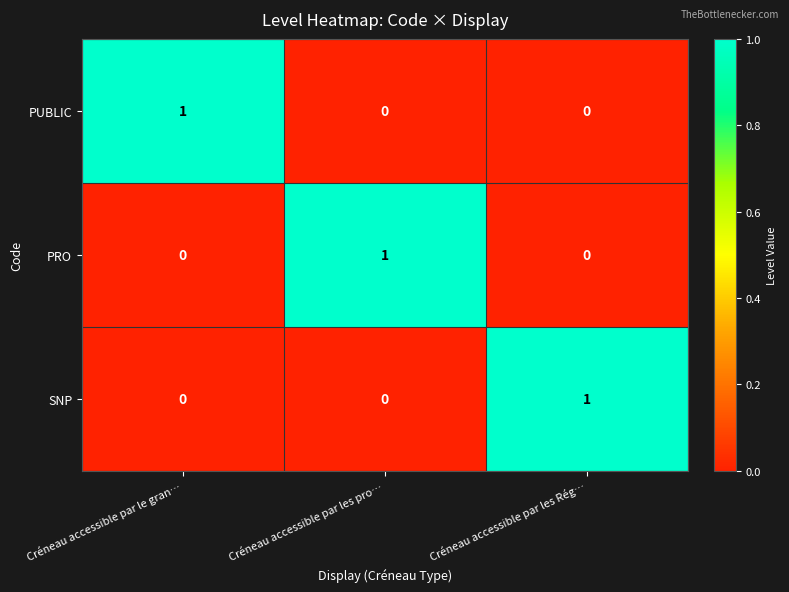

Reading left to right, transcribe all the data shown in this chart.

PUBLIC: Créneau accessible par le gran…=1	Créneau accessible par les pro…=0	Créneau accessible par les Rég…=0
PRO: Créneau accessible par le gran…=0	Créneau accessible par les pro…=1	Créneau accessible par les Rég…=0
SNP: Créneau accessible par le gran…=0	Créneau accessible par les pro…=0	Créneau accessible par les Rég…=1